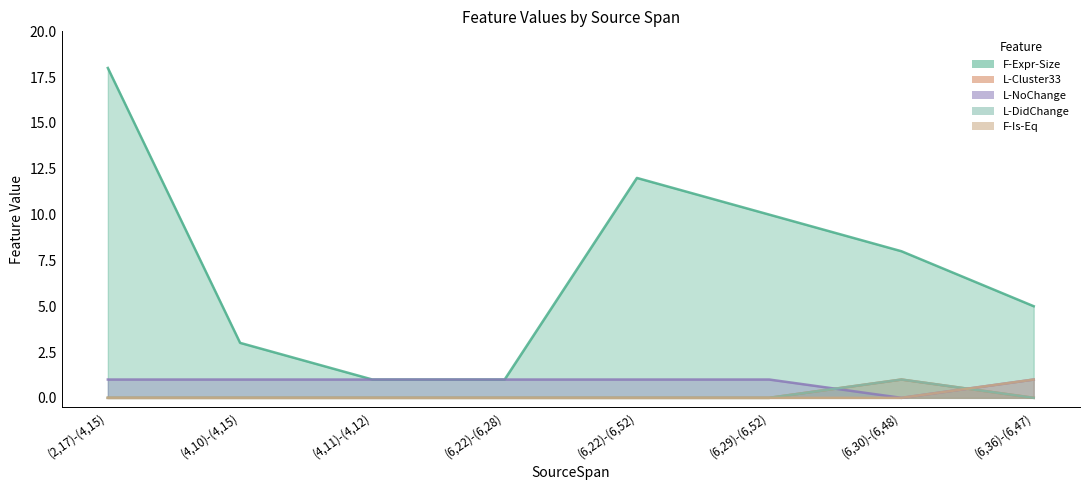

How many values in the L-NoChange series are below 1?

1